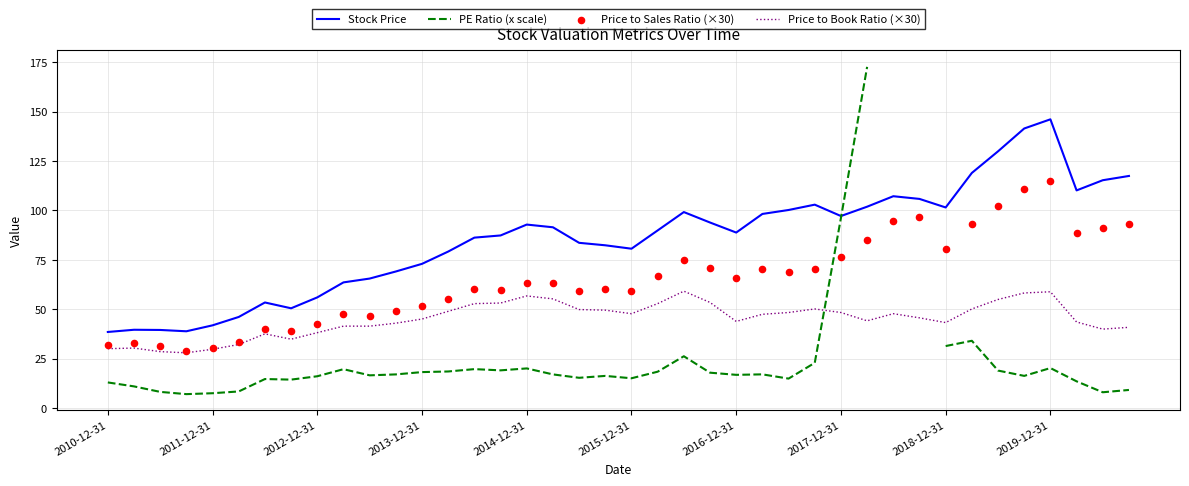

Which series contains the highest Y value?

PE Ratio (x scale)